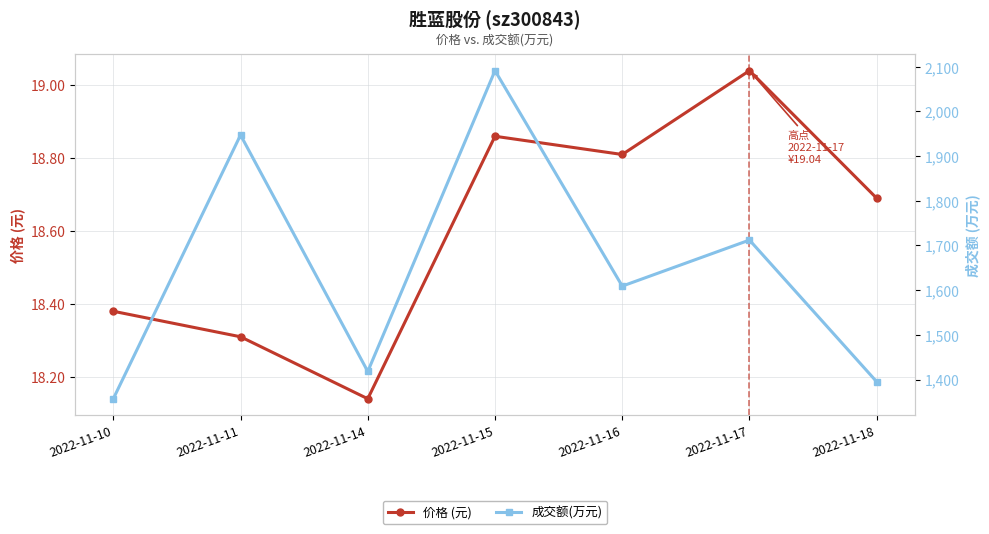

Is this an area chart (filled region under the line)?

No